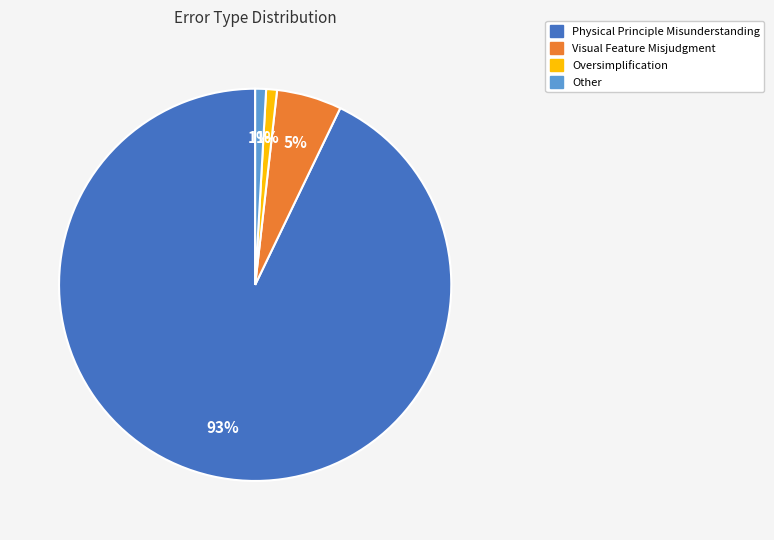

How many slices are in this pie chart?

4